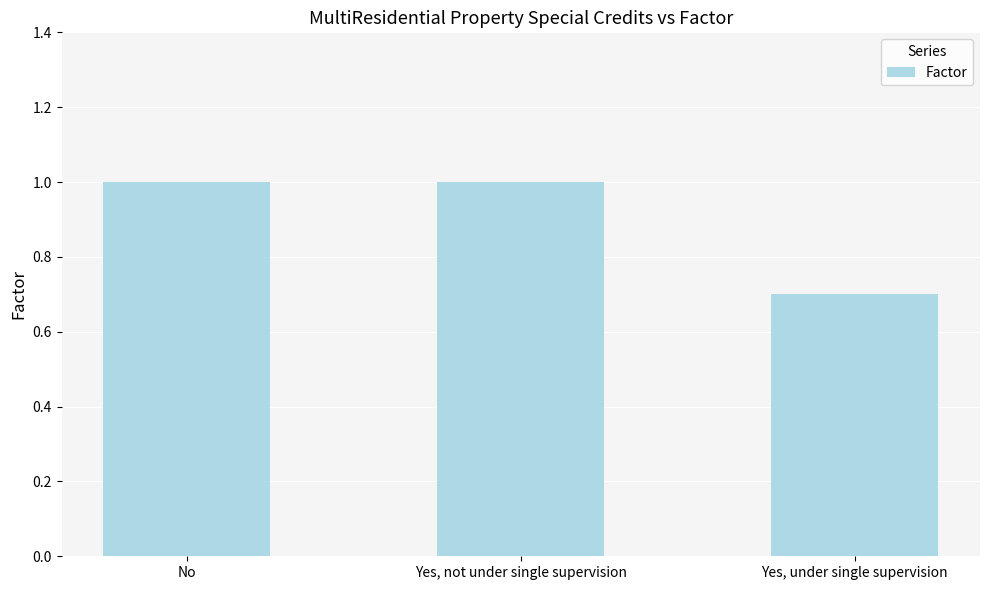

What is the greatest value displayed?

1.0